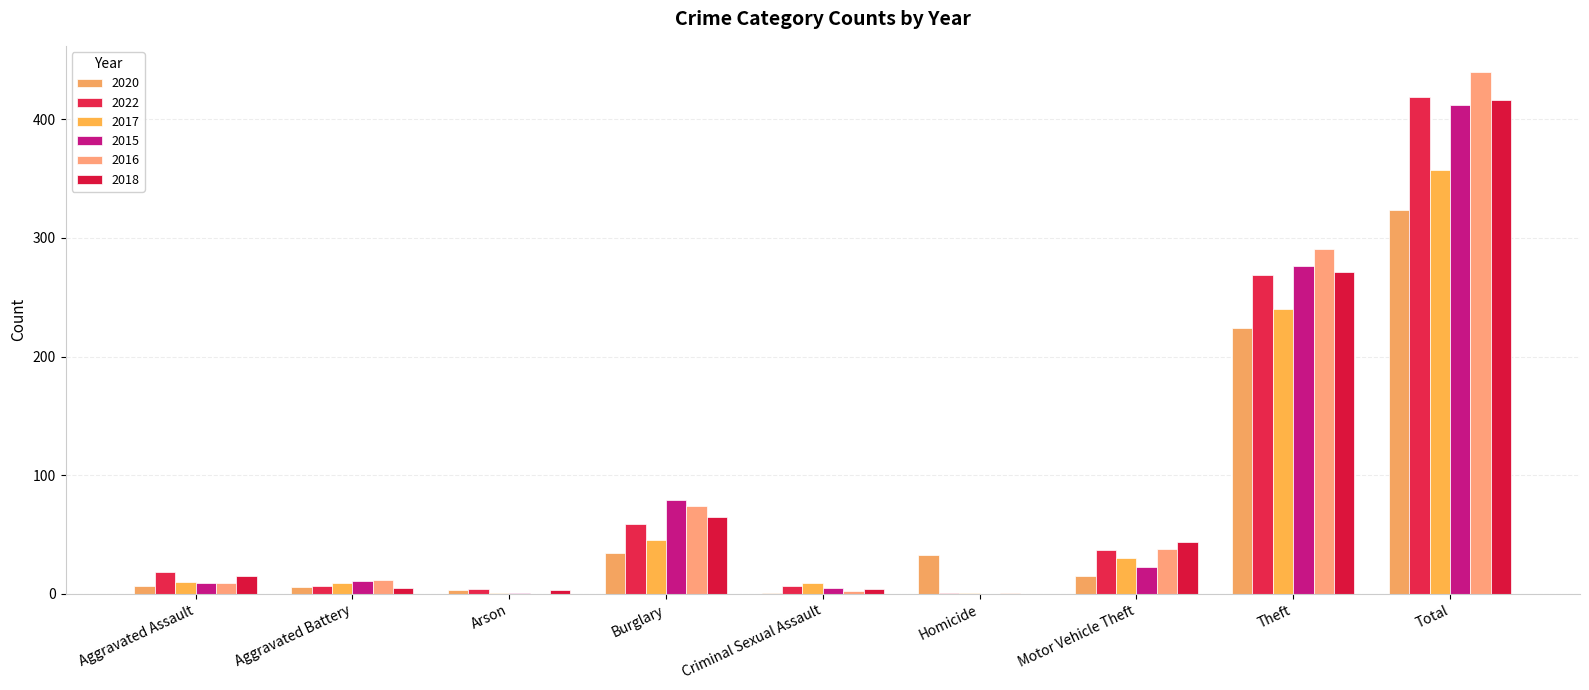

At which label does 2016 first exceed 12?

Burglary